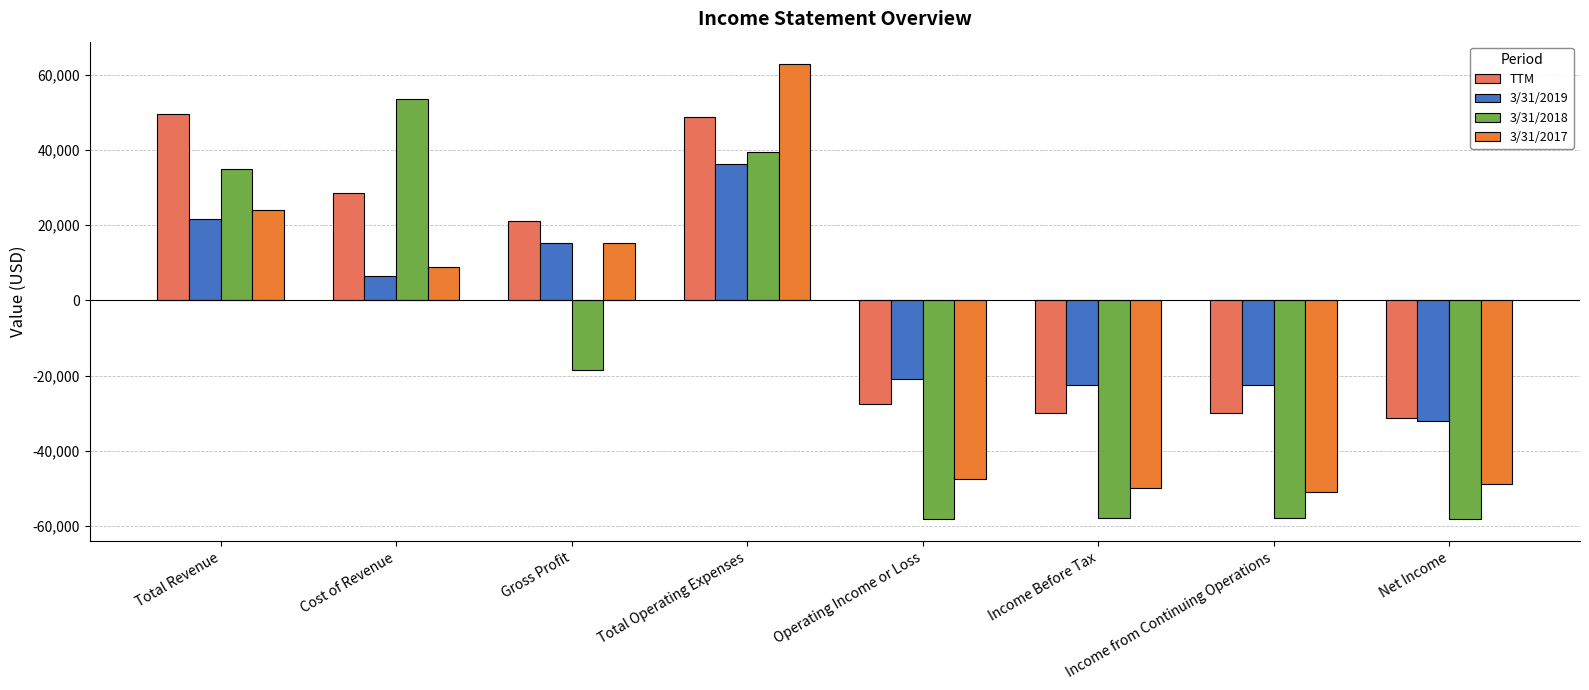

At which label does 3/31/2019 reach its peak?

Total Operating Expenses